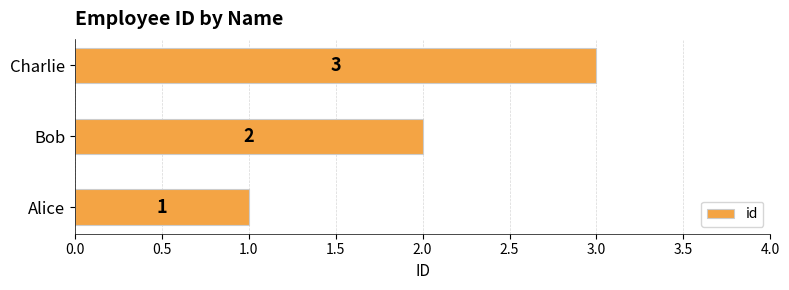

List the labels in order of value, largest first.

Charlie, Bob, Alice